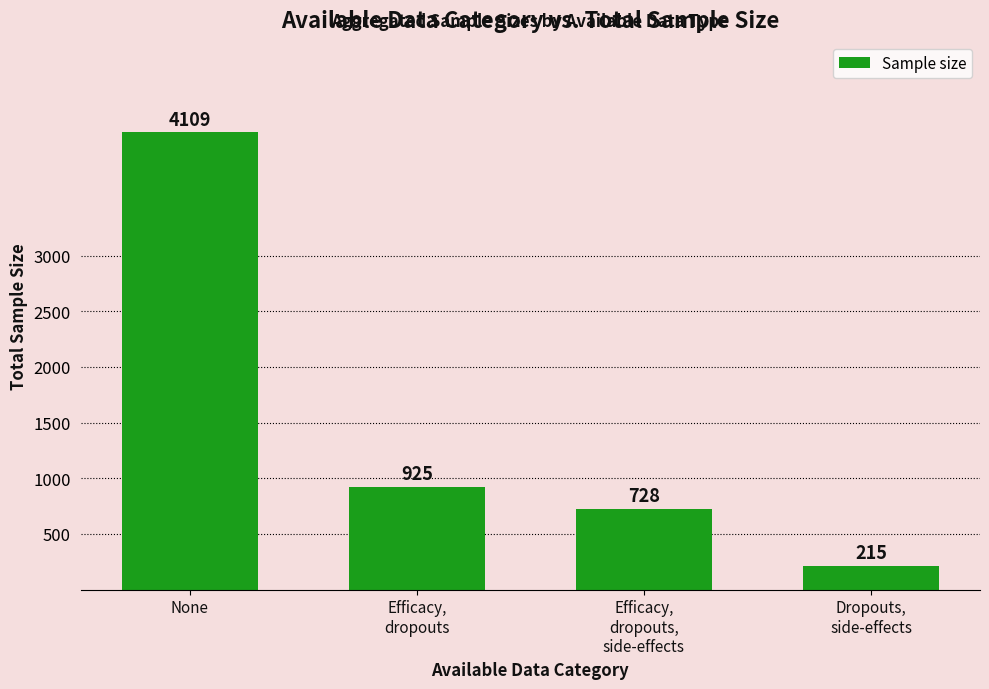

How many data points are less than 925?

2